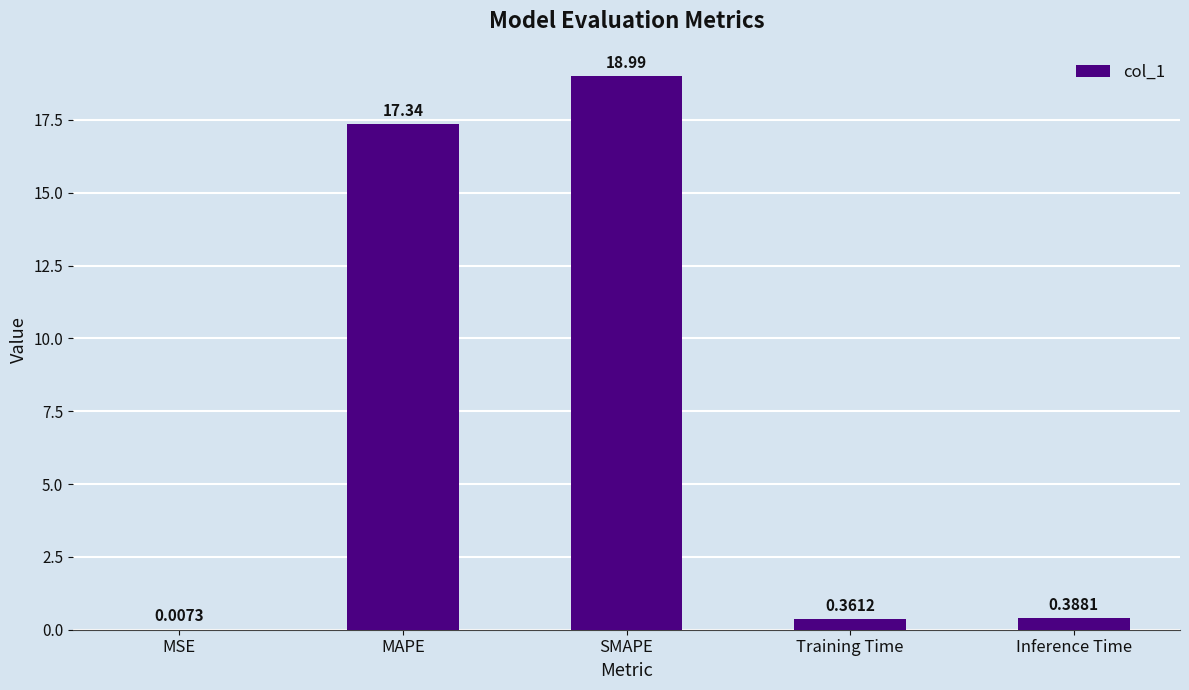

What is the sum of the values at MAPE and MSE?

17.3